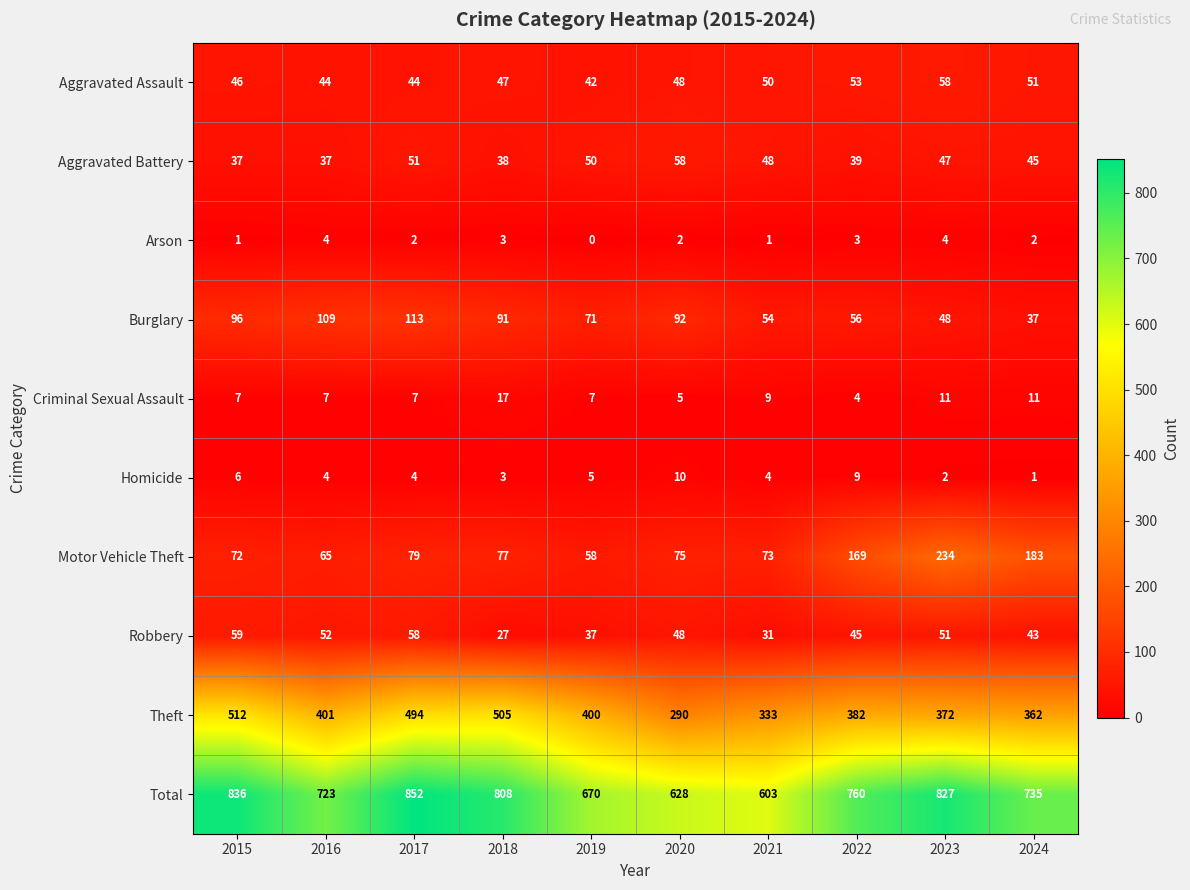

At which category does the chart reach its minimum across all series?

2019